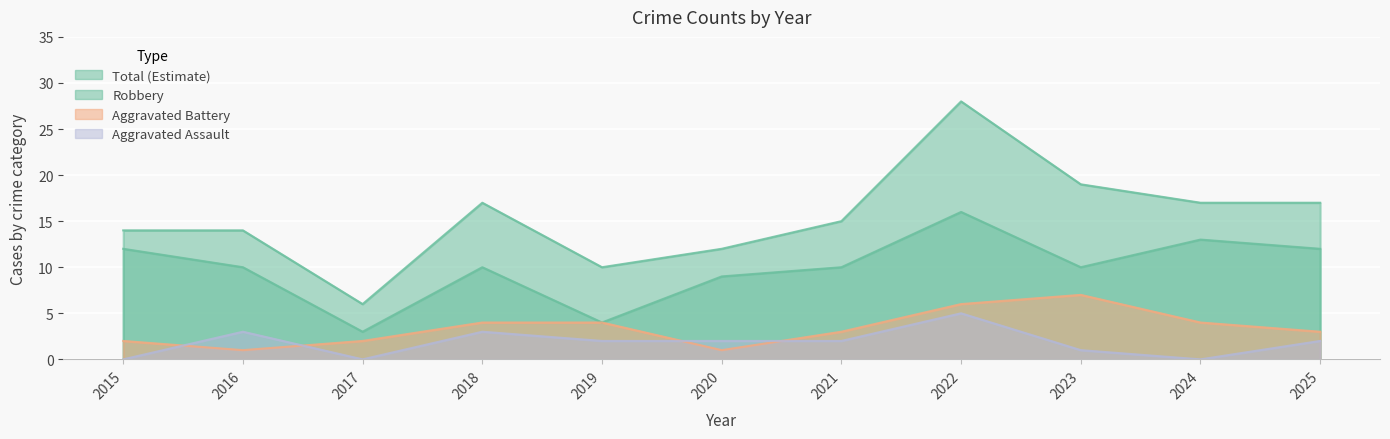

True or false: Robbery and Aggravated Assault intersect in this chart.

False